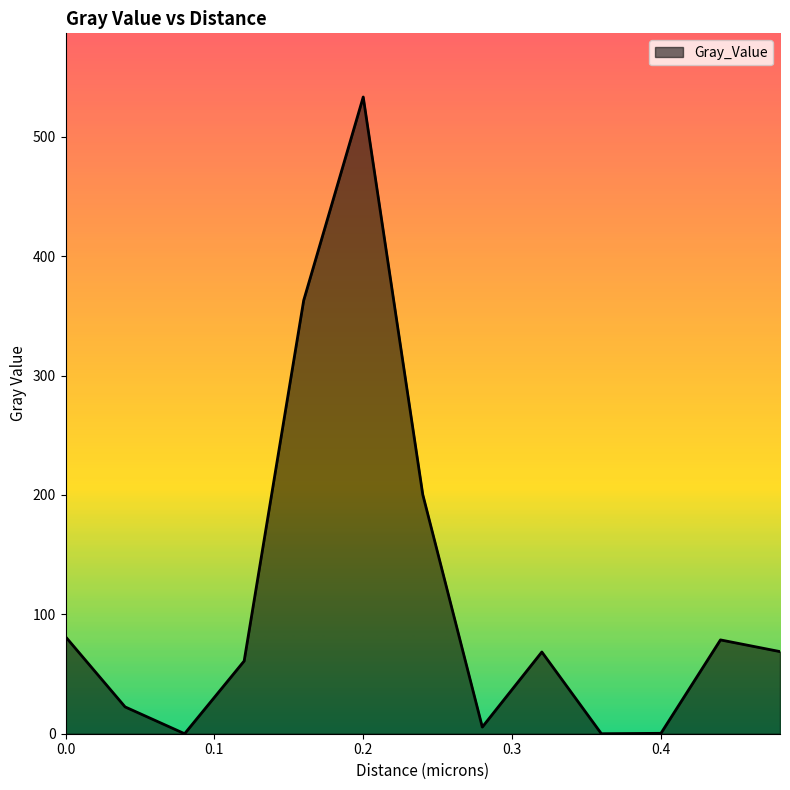

What is the maximum value shown in the chart?

533.3